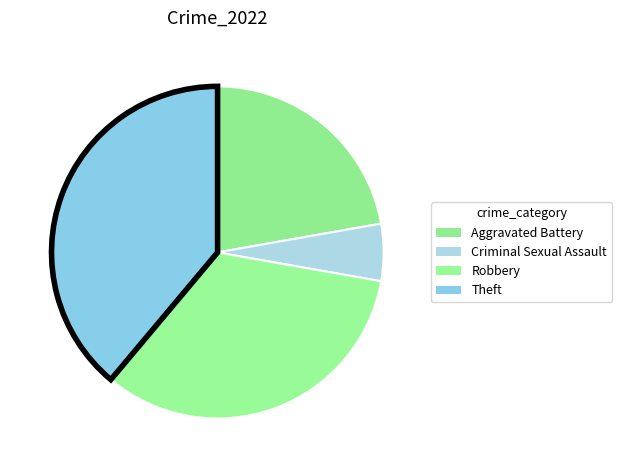

Count the number of slices in the pie.

4